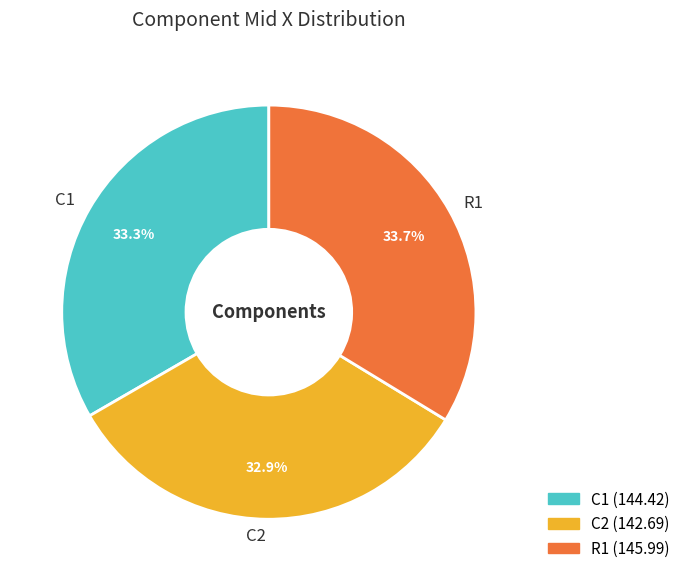

What is the ratio of the value at R1 to the value at C2?

1.0